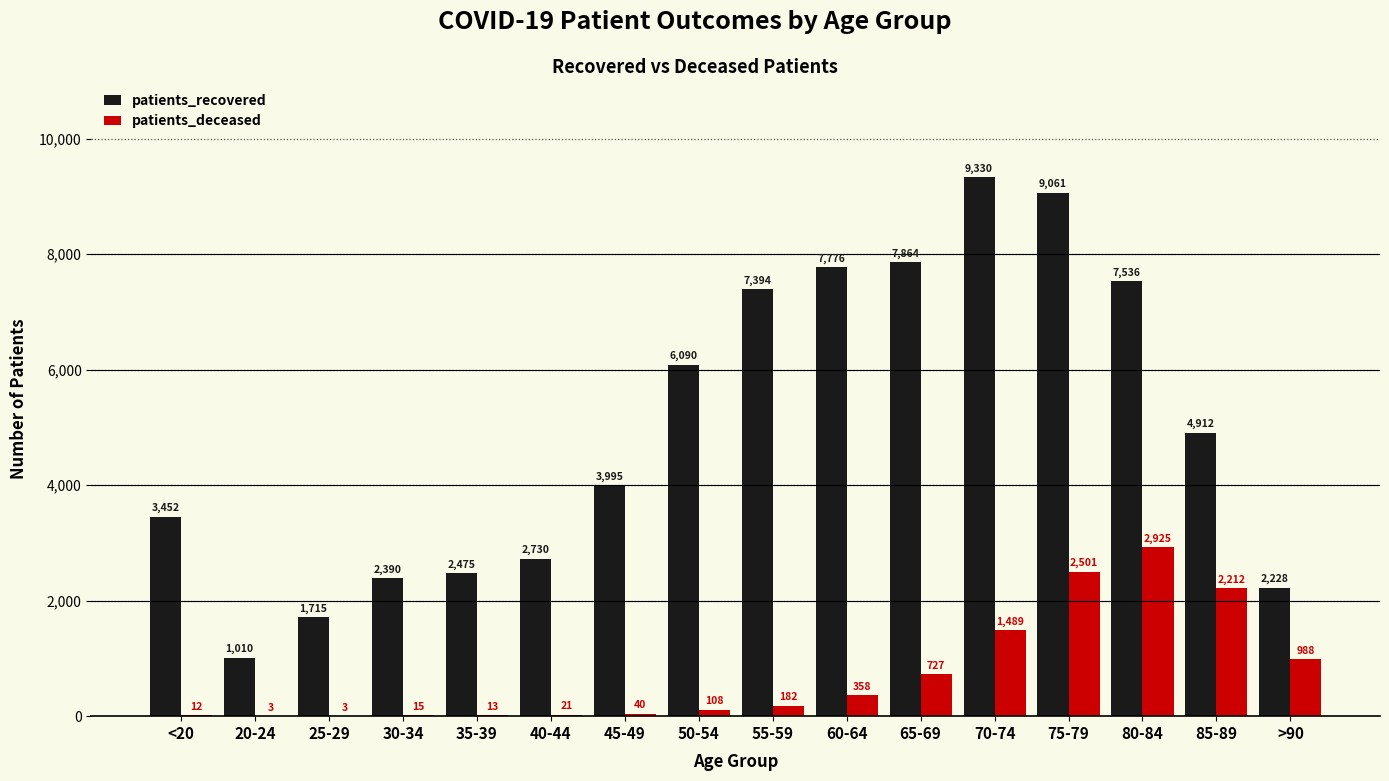

What is the sum of the patients_recovered values at 60-64 and 65-69?

15640